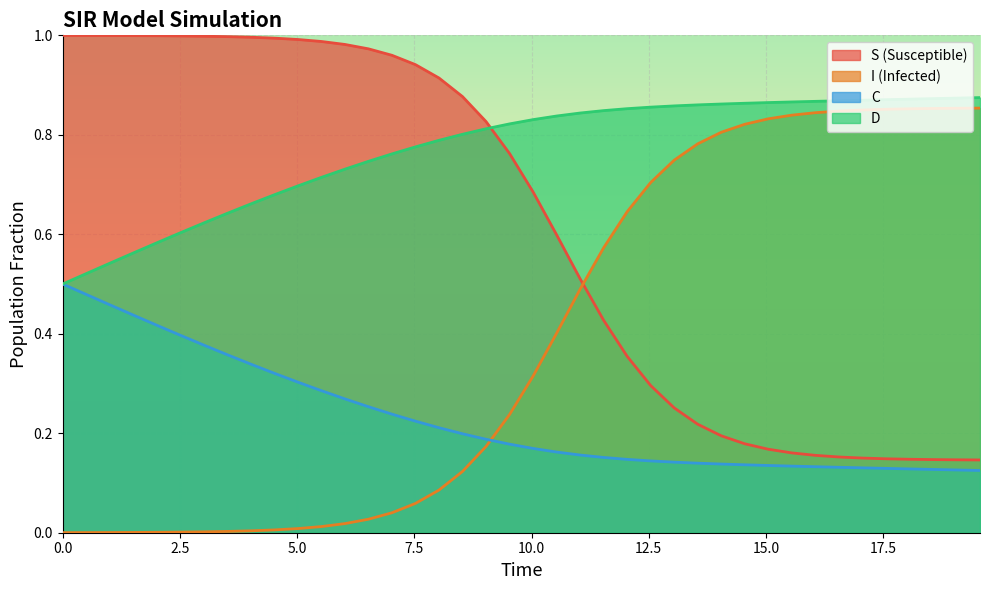

Which series has the largest total across all categories?

D